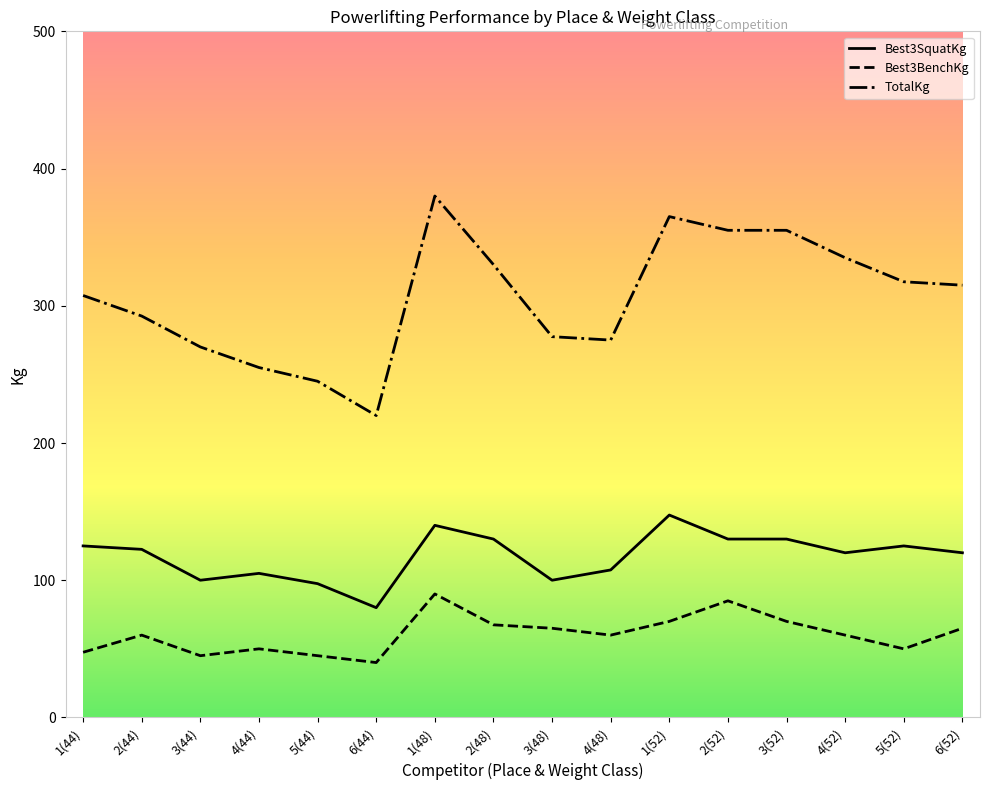

Rank the series at 6(52) from lowest to highest value.

Best3BenchKg, Best3SquatKg, TotalKg